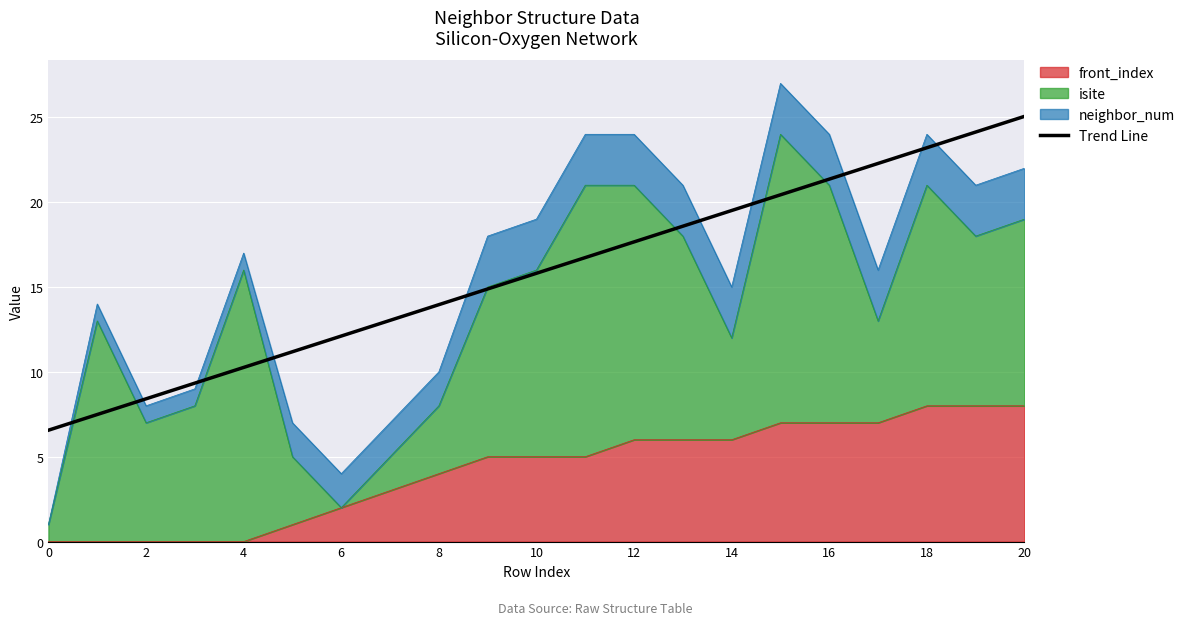

True or false: the data shows 4.0 at 14.

False